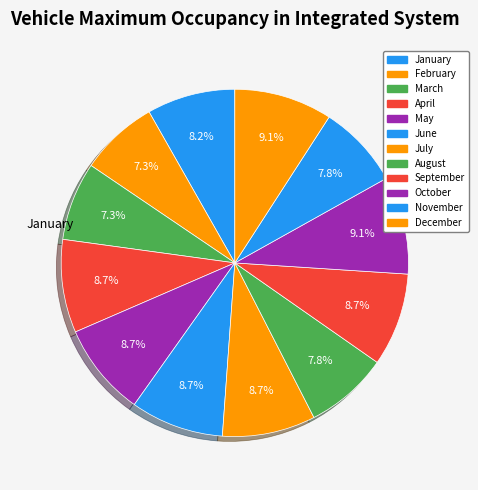

How many slices are in this pie chart?

12